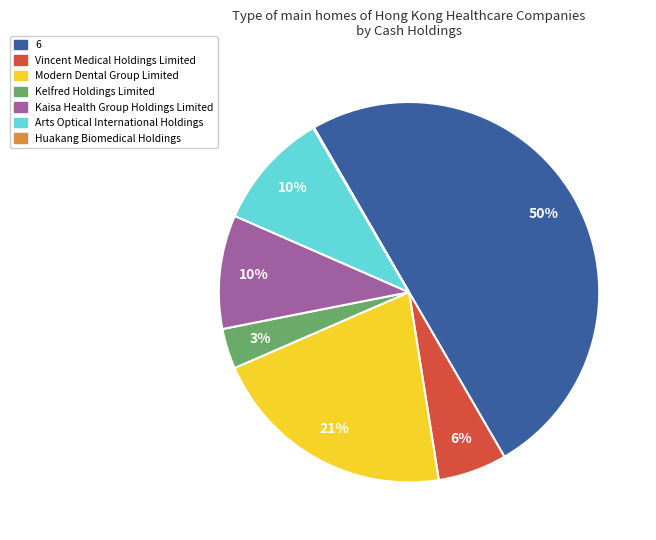

Which category has the biggest portion of the pie?

6